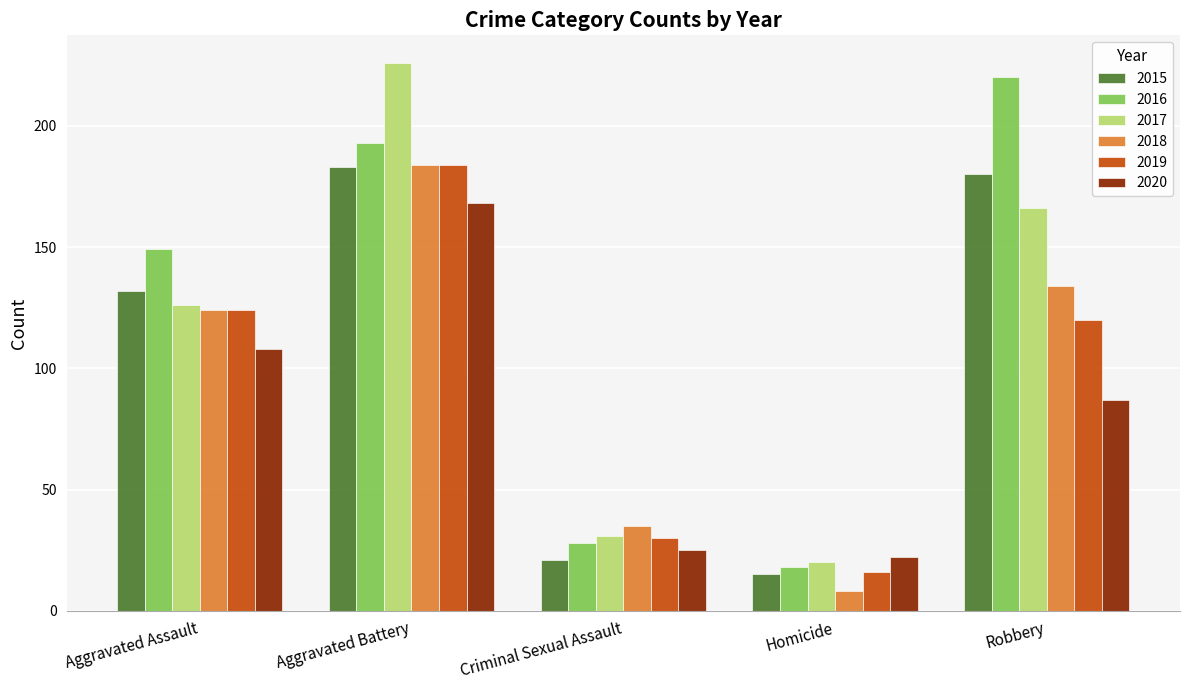

What is the spread (max minus min) of values at Homicide?

14